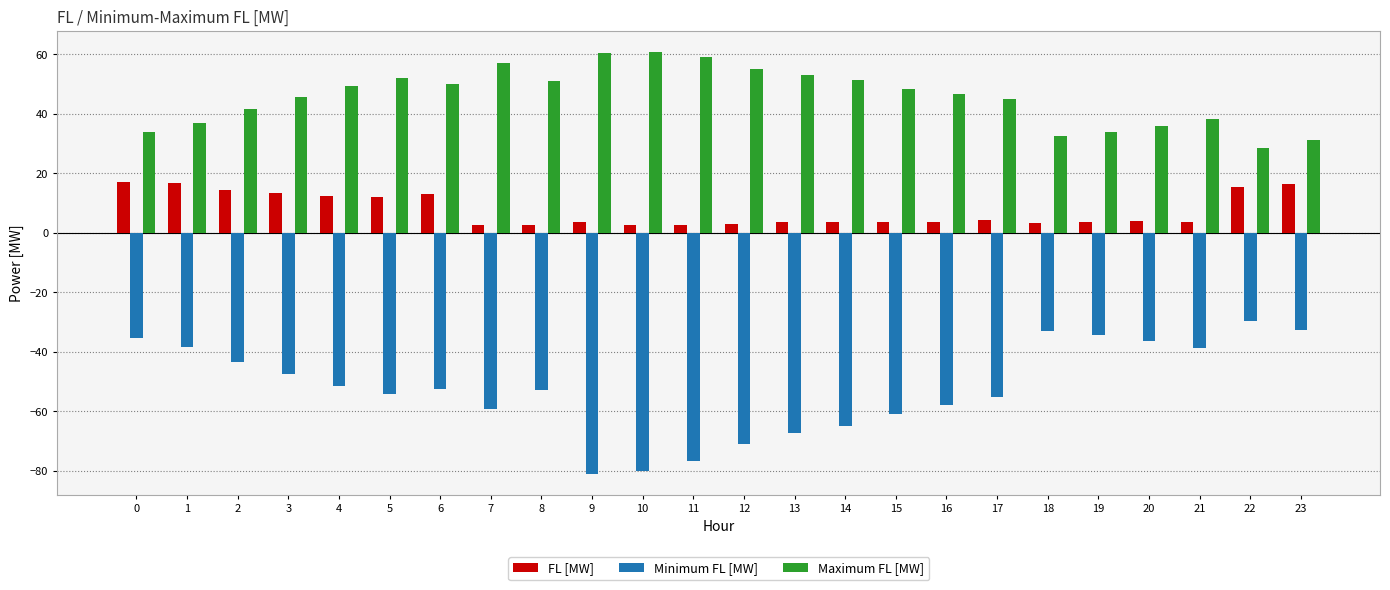

Is it true that Maximum FL [MW] equals 25.3 at 21?

False